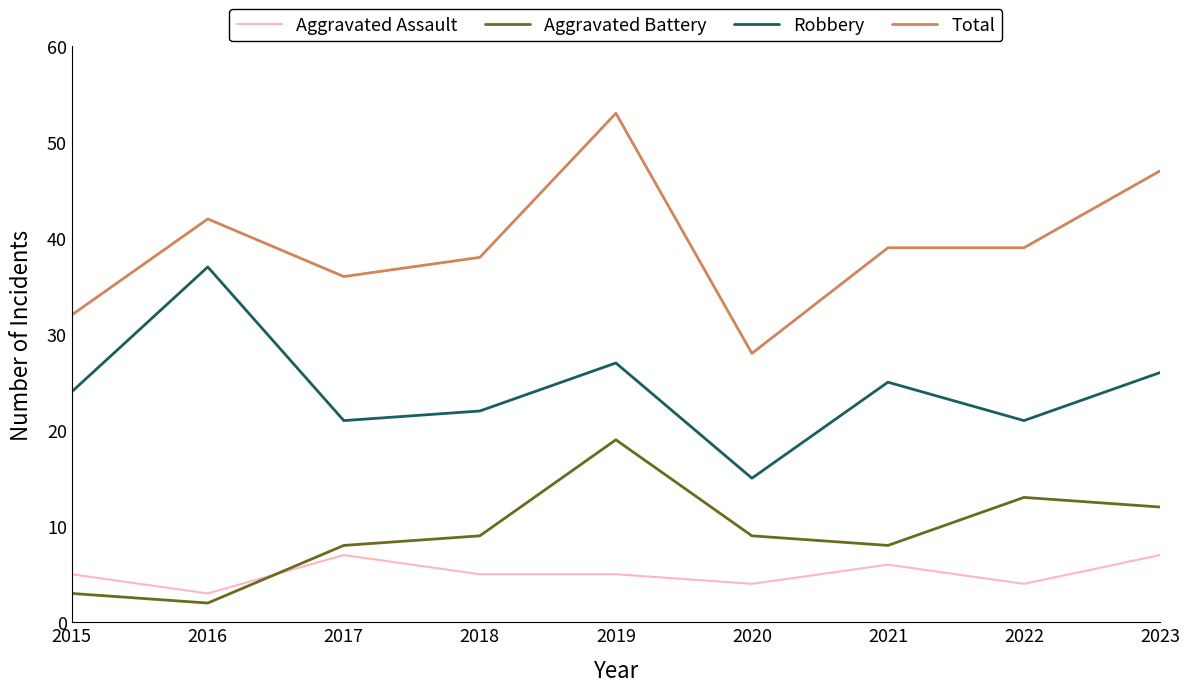

At 2019, list the series in order from smallest to largest.

Aggravated Assault, Aggravated Battery, Robbery, Total